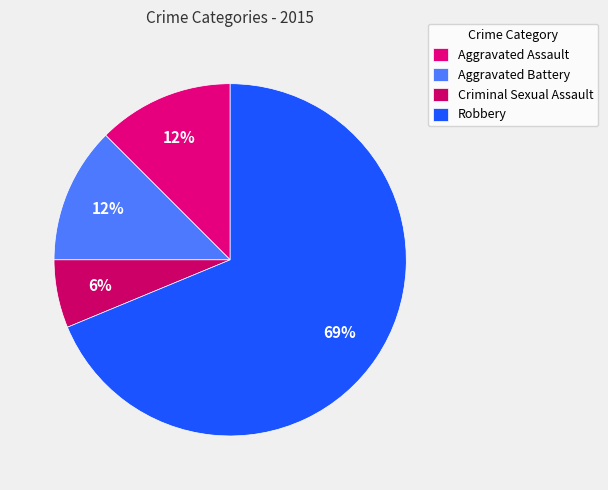

Count the number of slices in the pie.

4